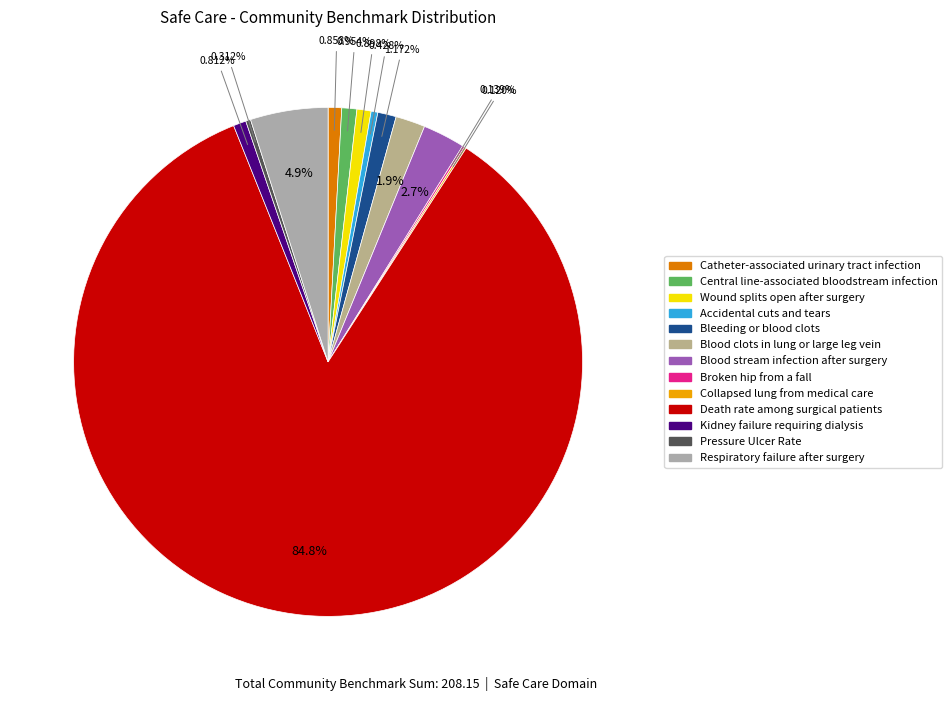

Which category has the smallest portion of the pie?

Collapsed lung from medical care